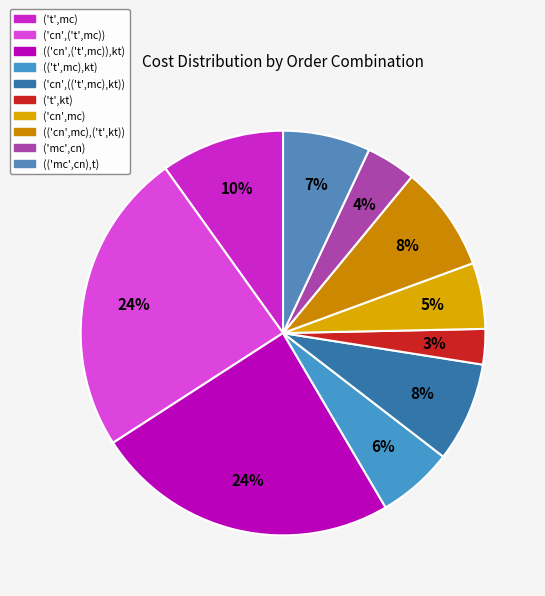

Does ('mc',cn) account for over 50% of the chart?

No